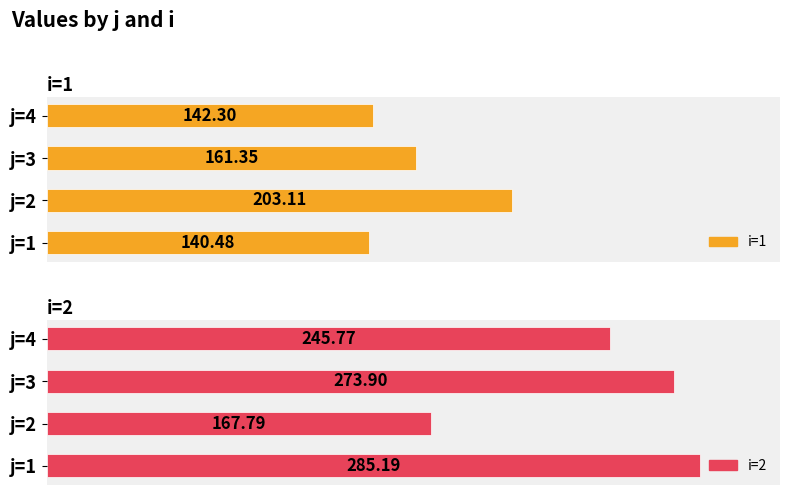

What is the value of the i=1 bar at the 2nd from the left?

203.1